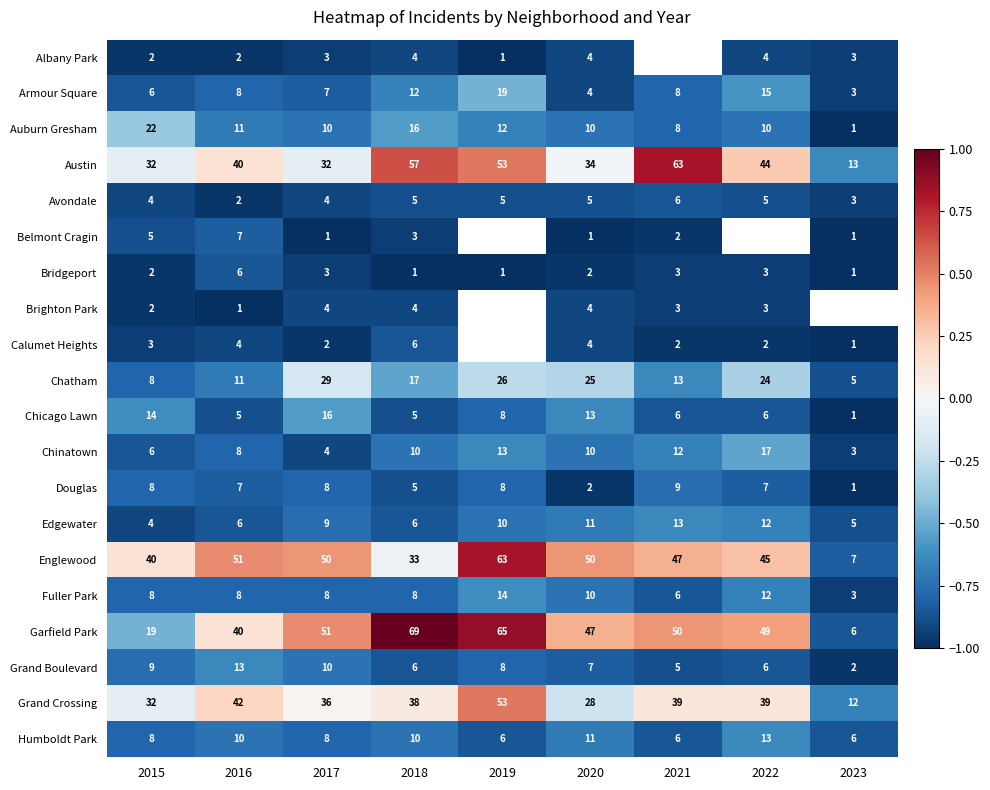

The value of Austin at 2023 is -0.4. True or false?

False